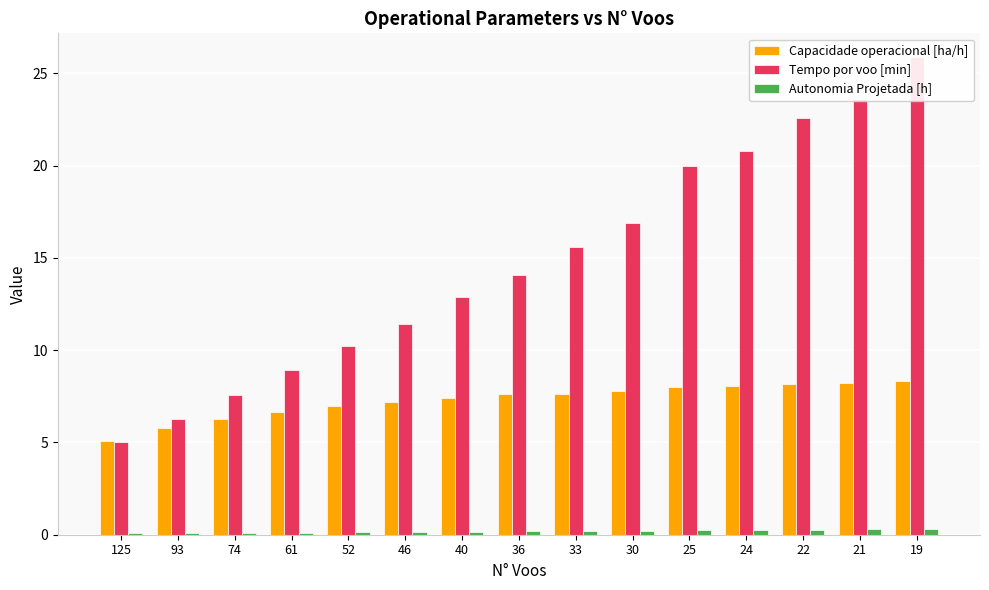

What is the sum of all Capacidade operacional [ha/h] values?

109.3